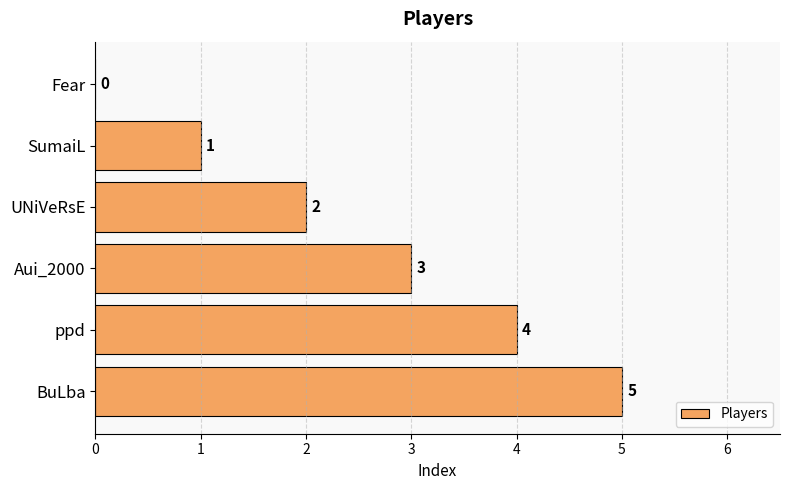

The chart shows a value of 4 at Aui_2000. True or false?

False